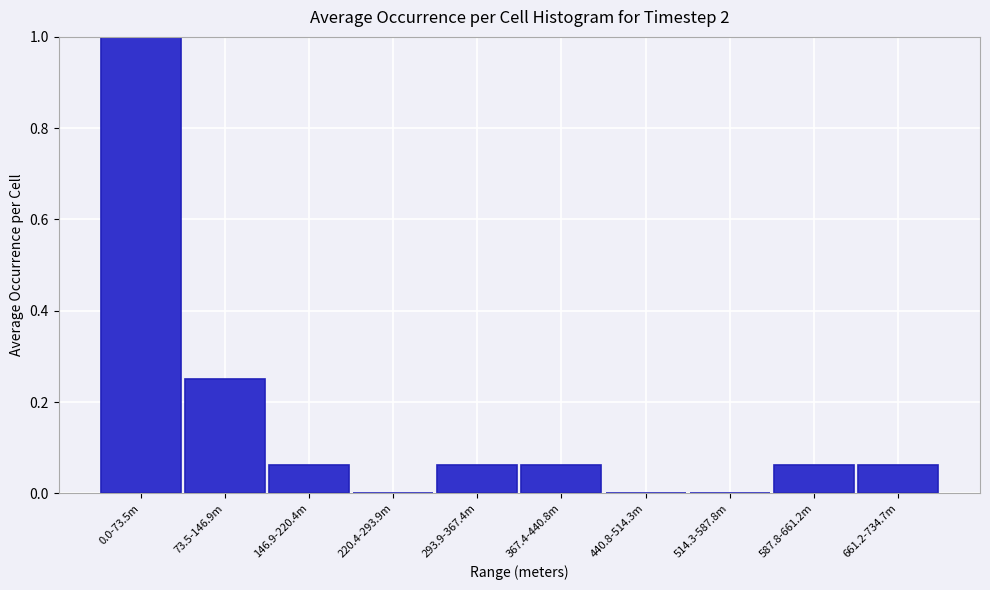

What is the sum of the values at 514.3-587.8m and 0.0-73.5m?

1.0